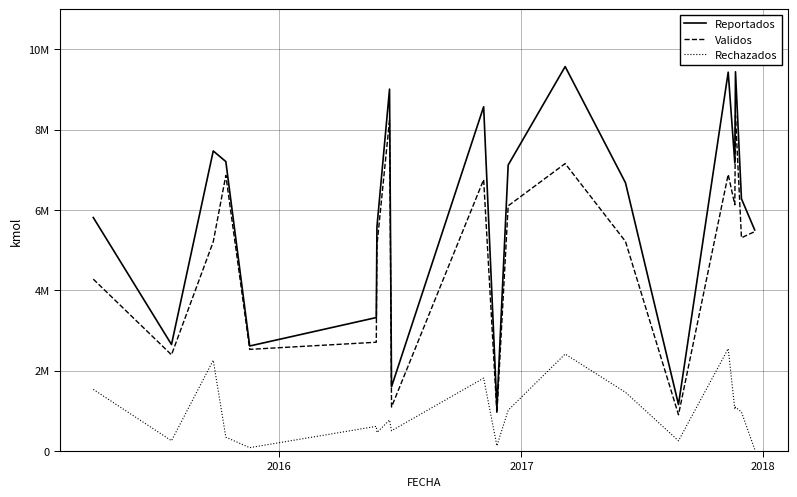

What is the value of the Validos point at the 19th from the left?

5309629